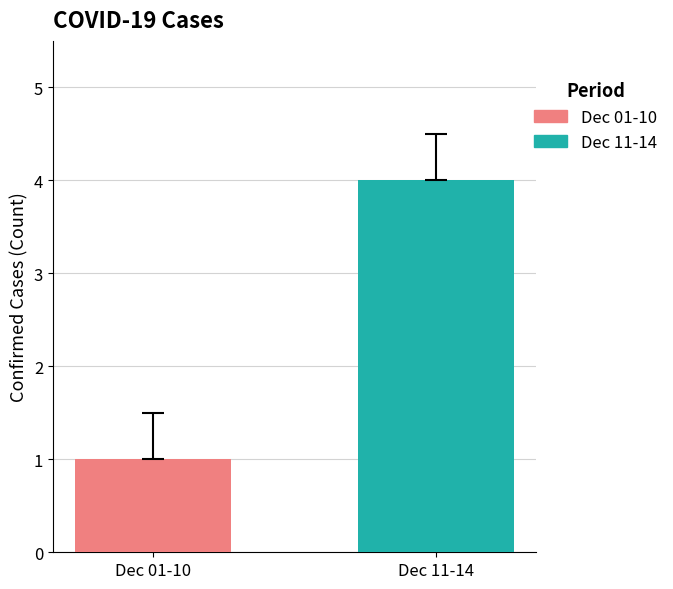

What is the label of the 2nd bar from the left?

Dec 11-14